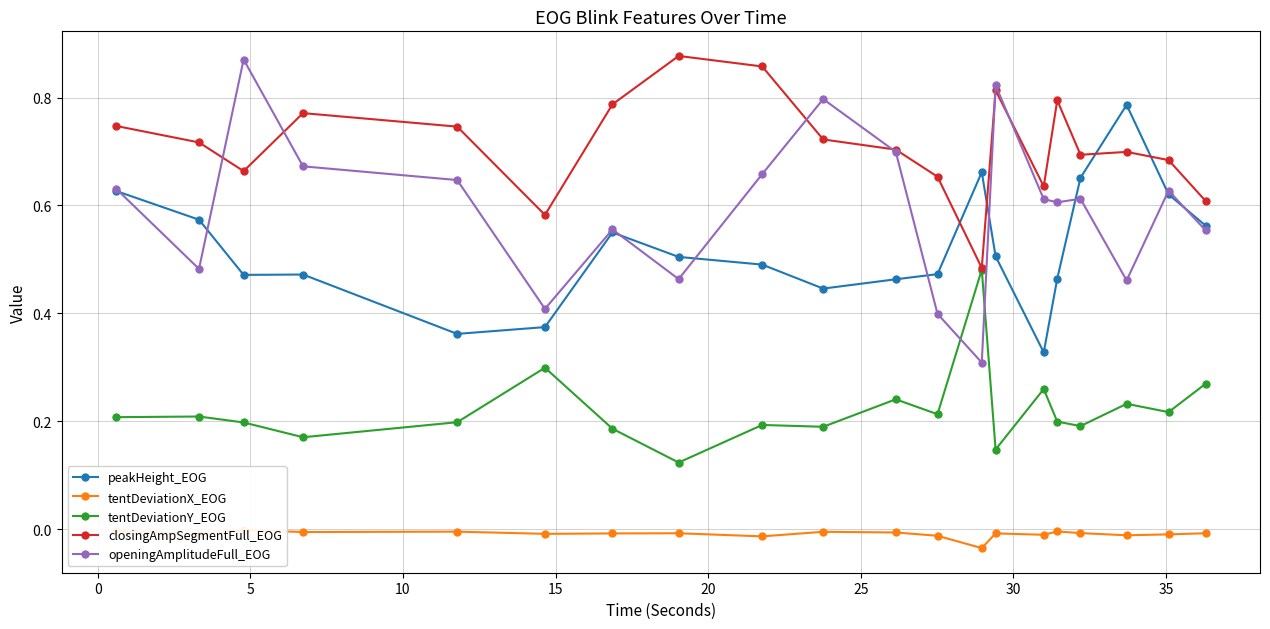

In closingAmpSegmentFull_EOG, how many points are lower than both neighbors (excluding endpoints)?

5